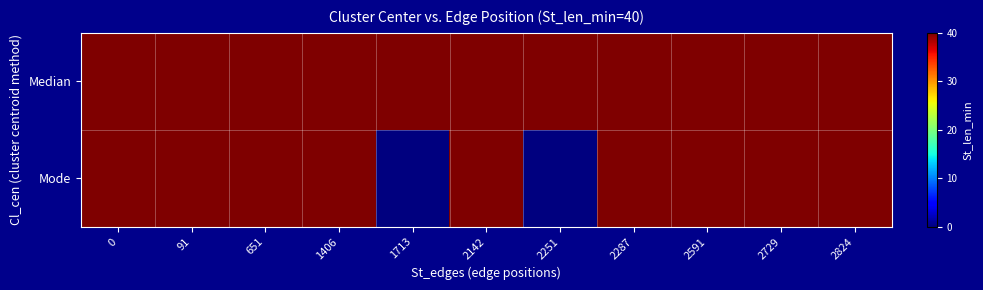

Which series has the widest spread of values?

Mode